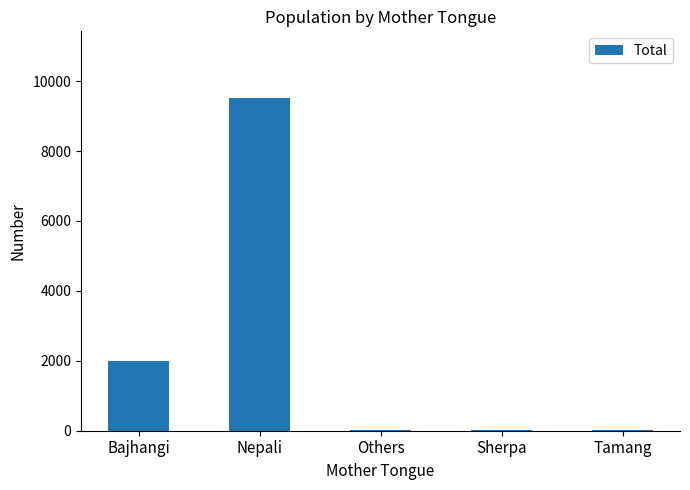

What is the greatest value displayed?

9521